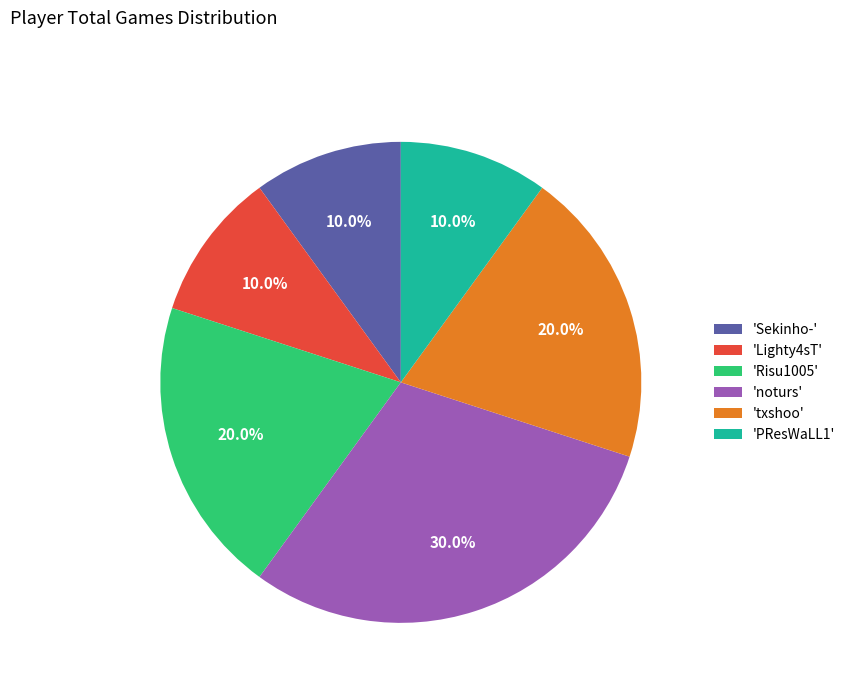

What is the ratio of the value at 'txshoo' to the value at 'noturs'?

0.7